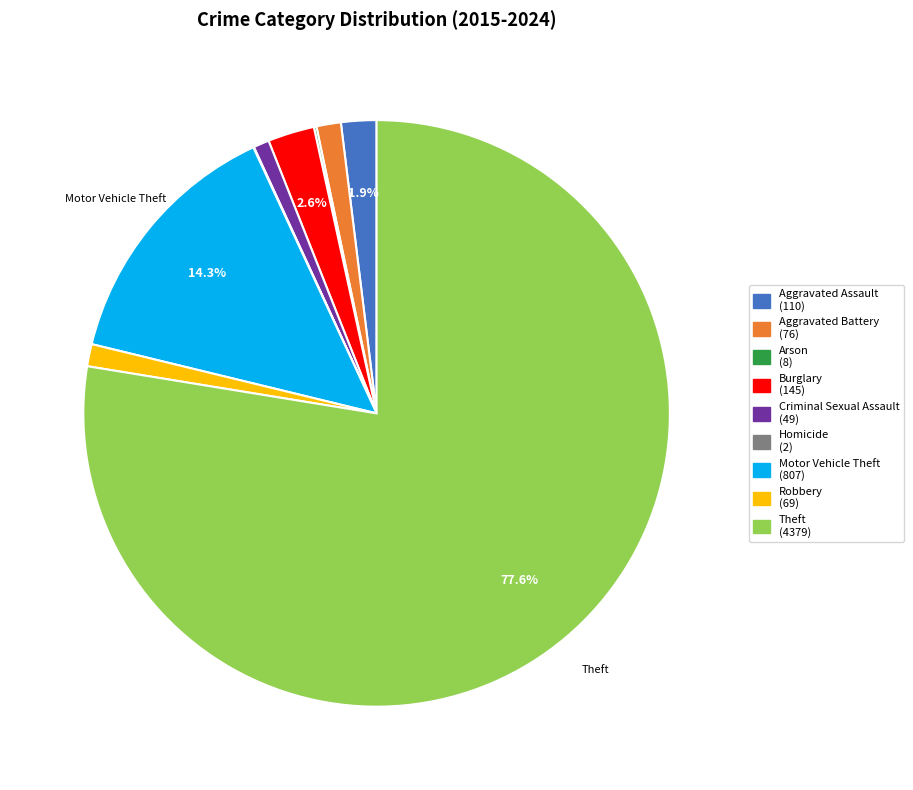

Does any single category account for the majority?

Yes